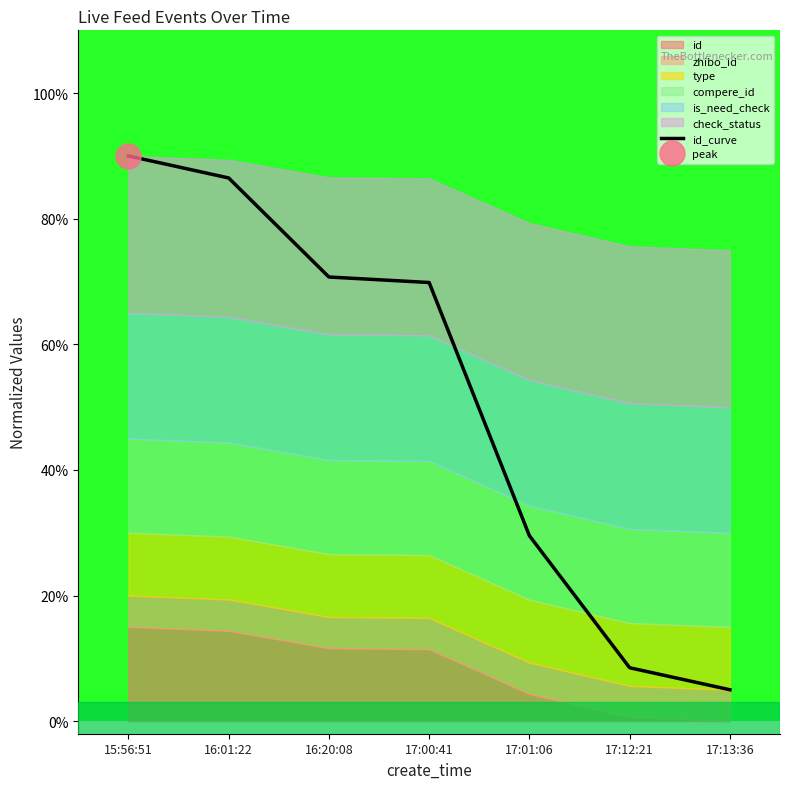

True or false: there are more than 0 points higher than both neighbors.

False